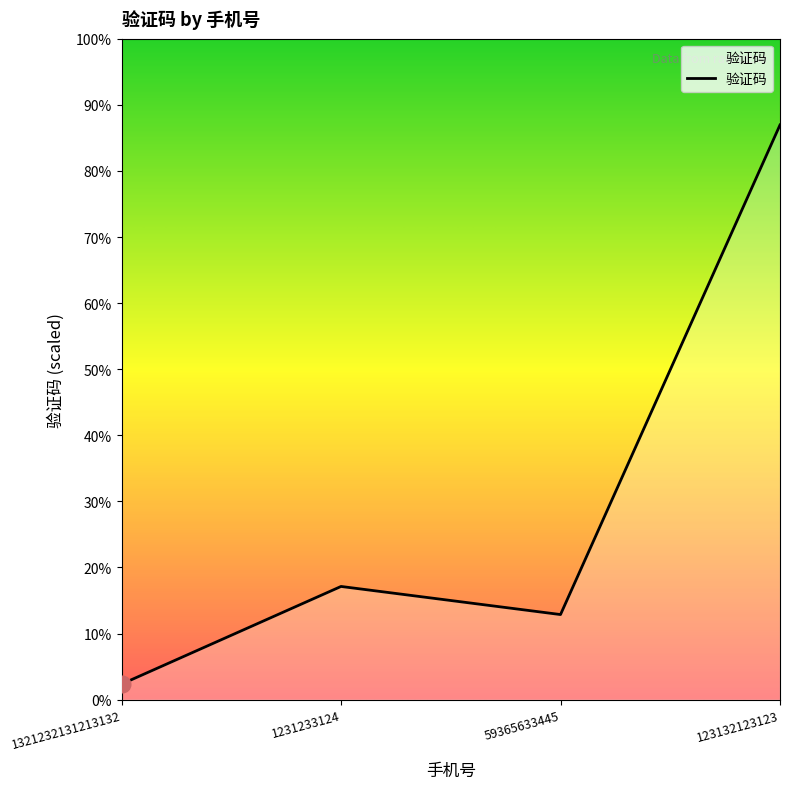

Does the chart display data point markers on the line(s)?

No